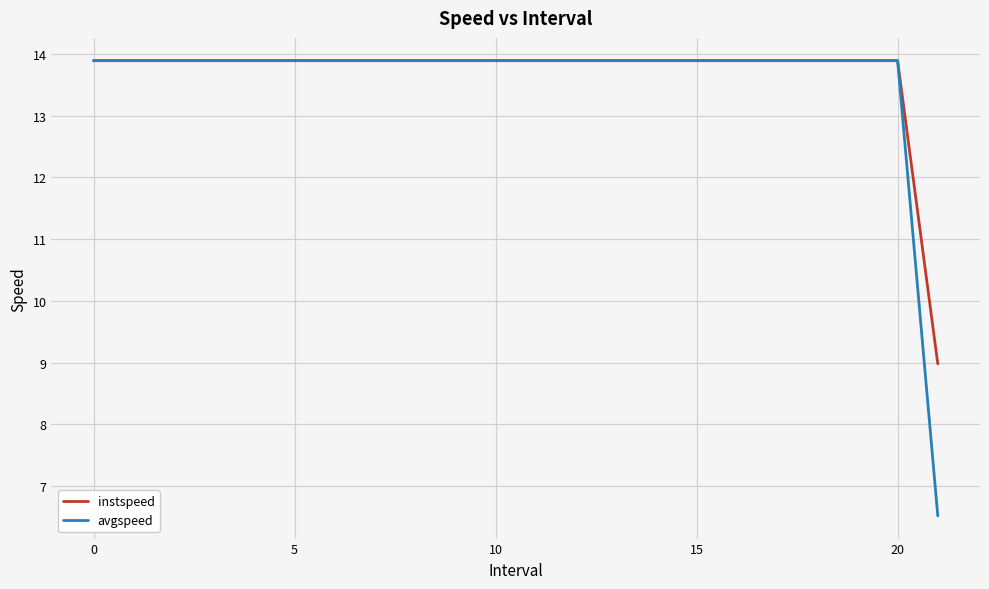

Which series has the widest spread of values?

avgspeed